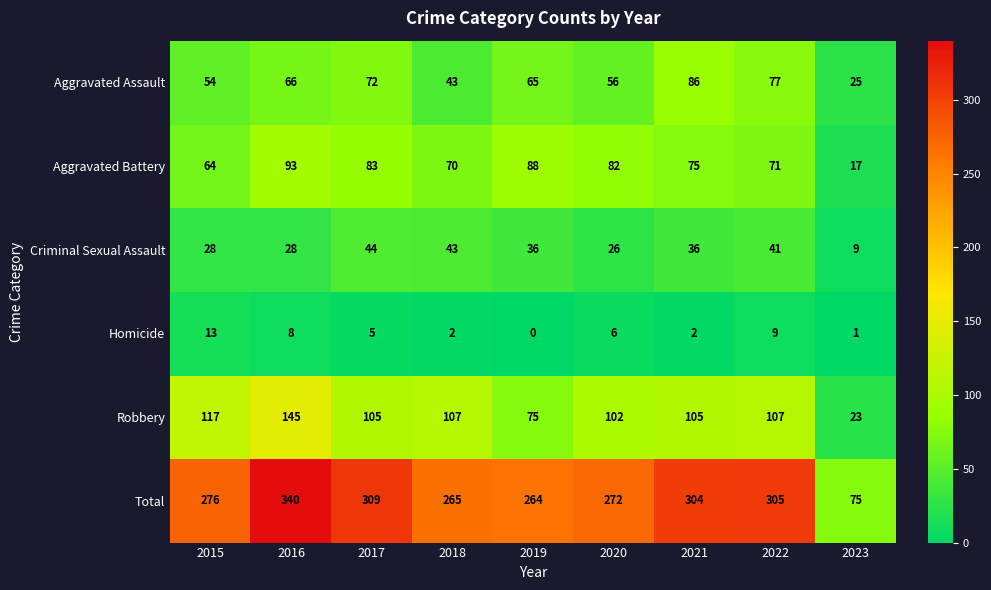

At which label does Aggravated Battery first exceed 75?

2016